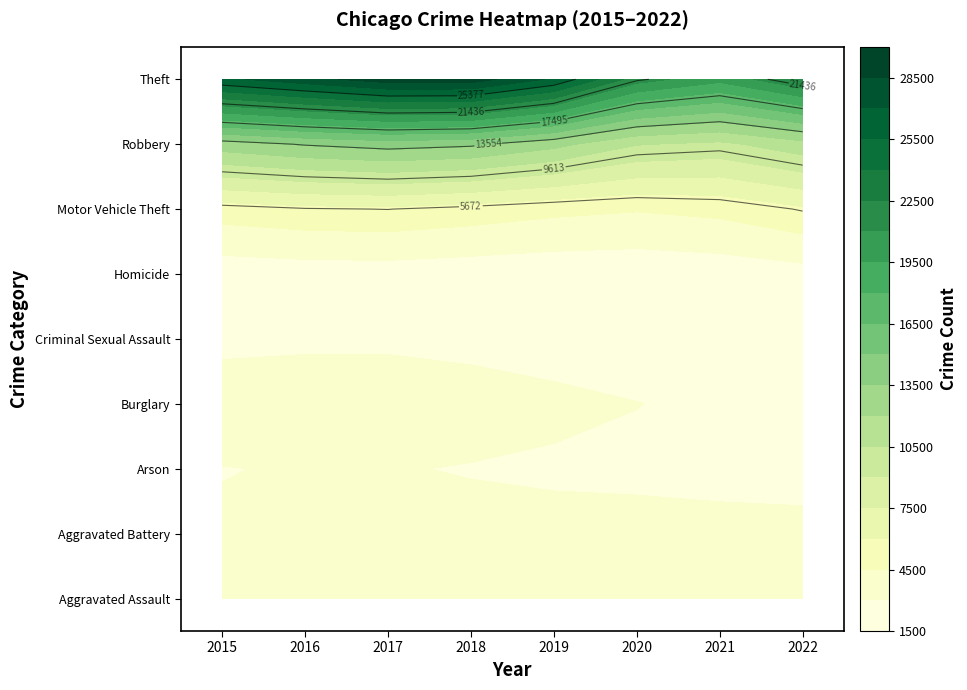

Which series has the largest range (max minus min)?

Theft